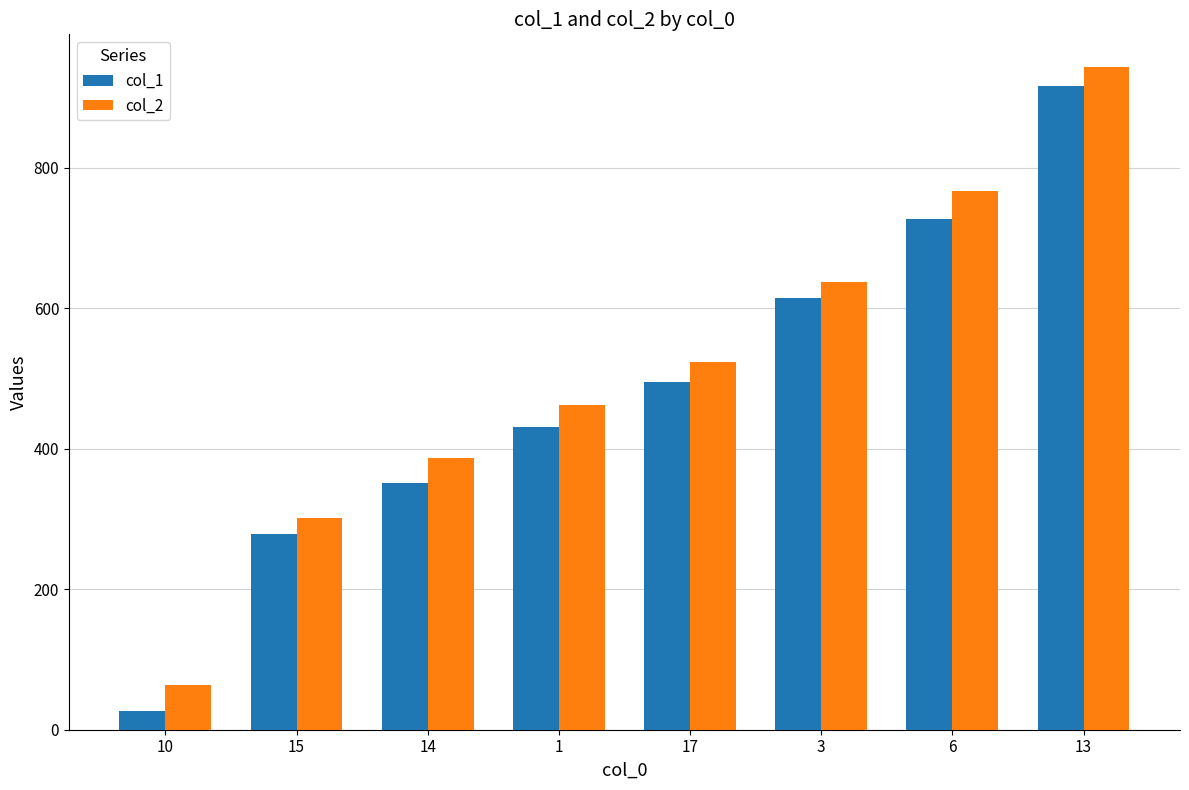

How many categories are shown in the chart?

8